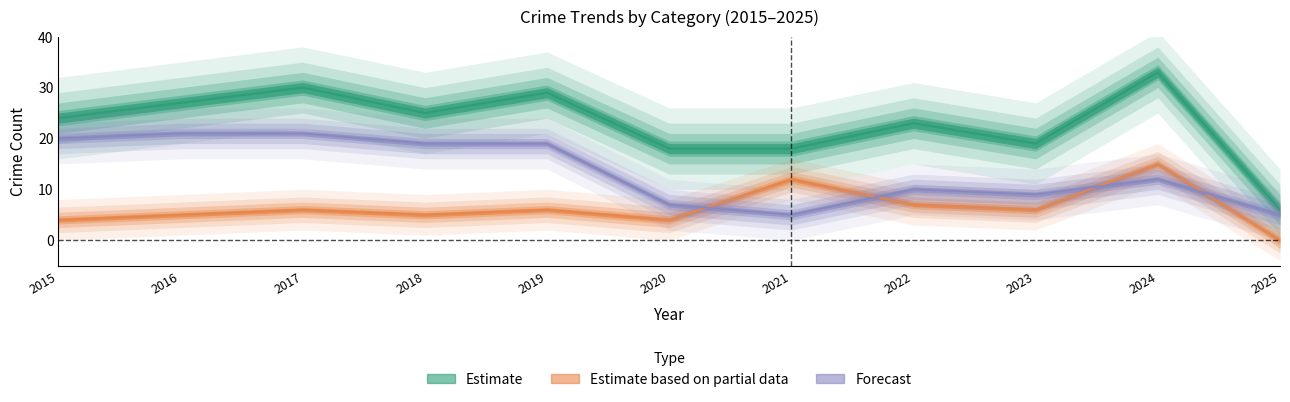

Does the chart have visible grid lines?

No